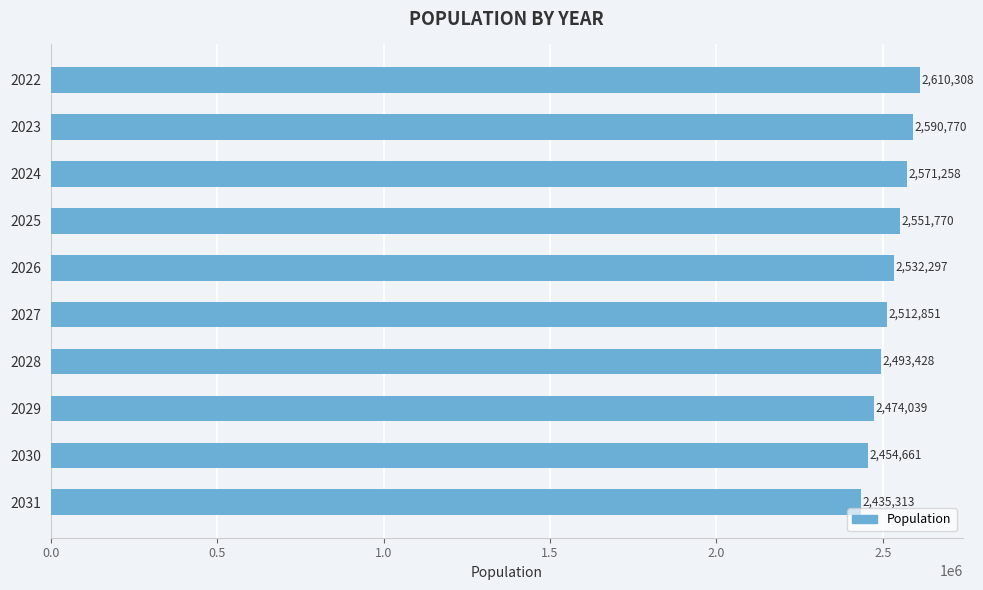

Rank the categories by value from highest to lowest.

2022, 2023, 2024, 2025, 2026, 2027, 2028, 2029, 2030, 2031